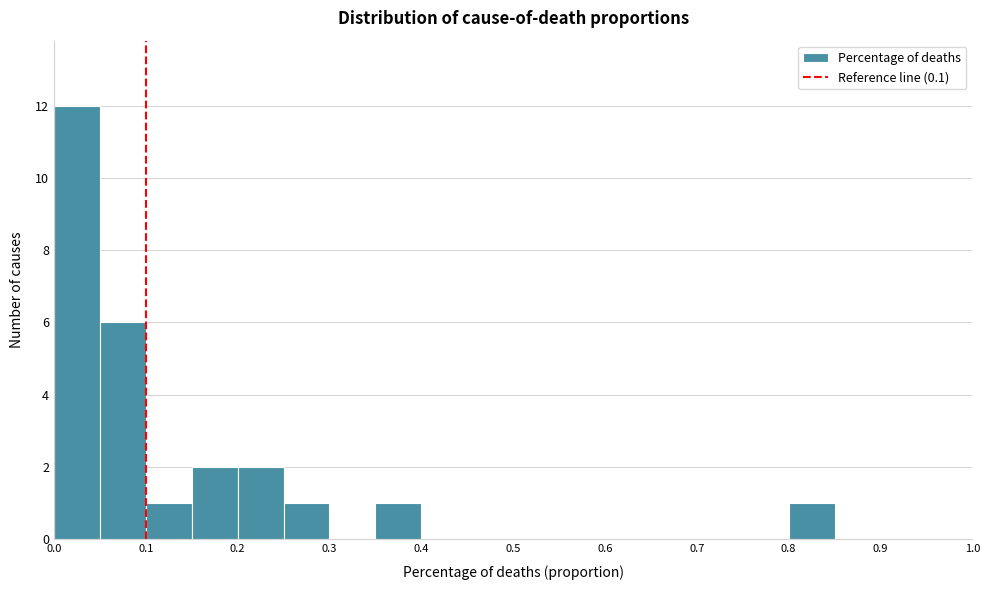

Over which range of the x-axis is the bar tallest?

0.00 to 0.05